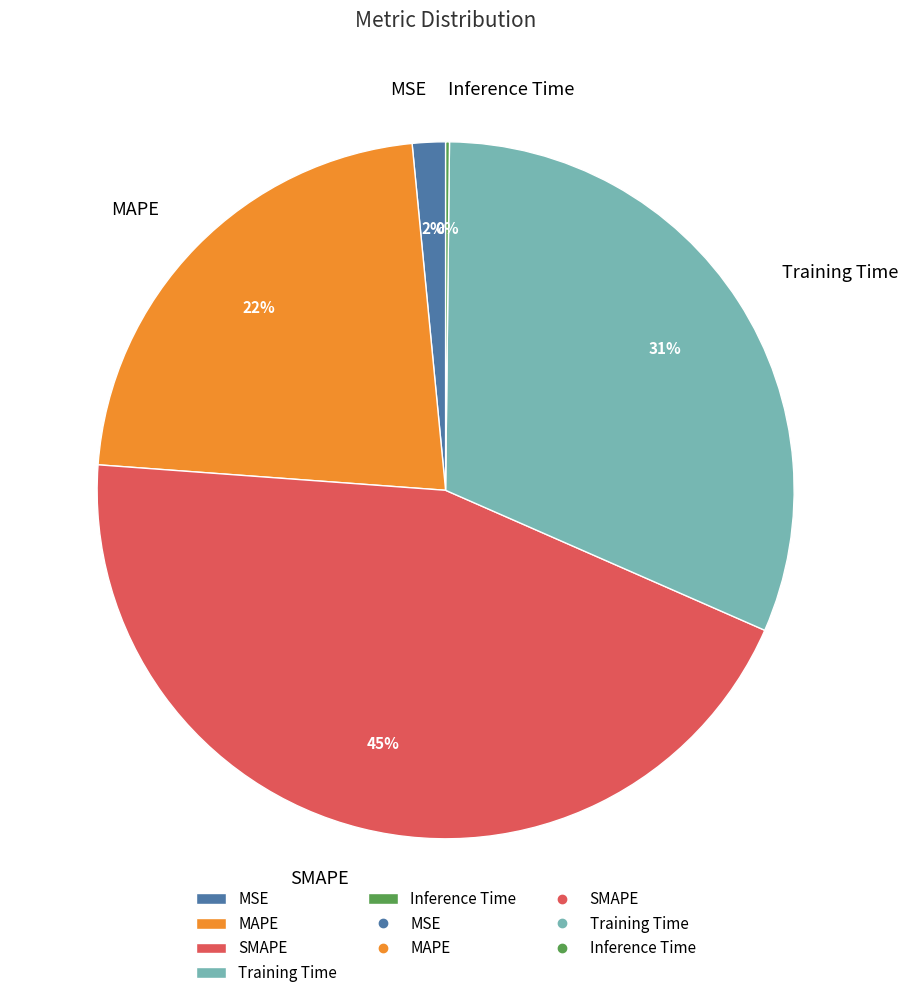

To the nearest percent, what is the difference between the MAPE and Training Time slice percentages?

9%